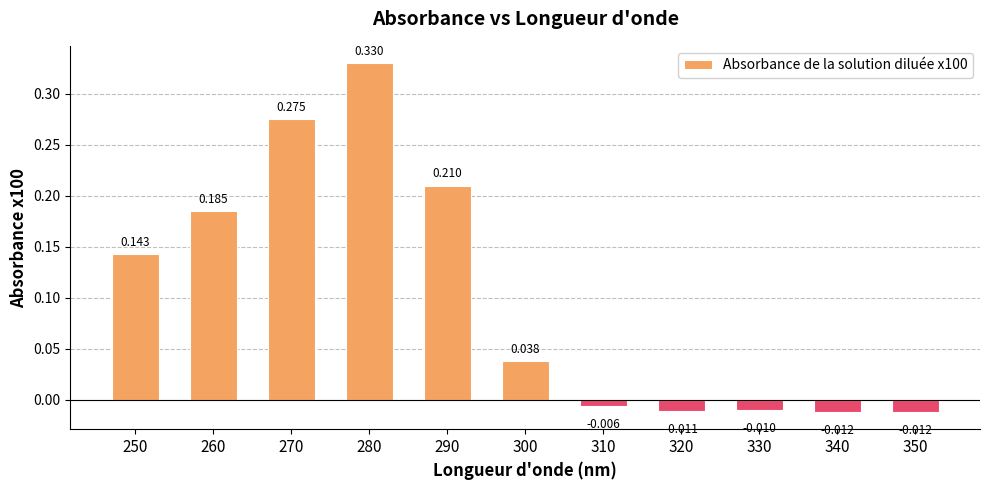

The chart shows a value of -0.0 at 350. True or false?

True